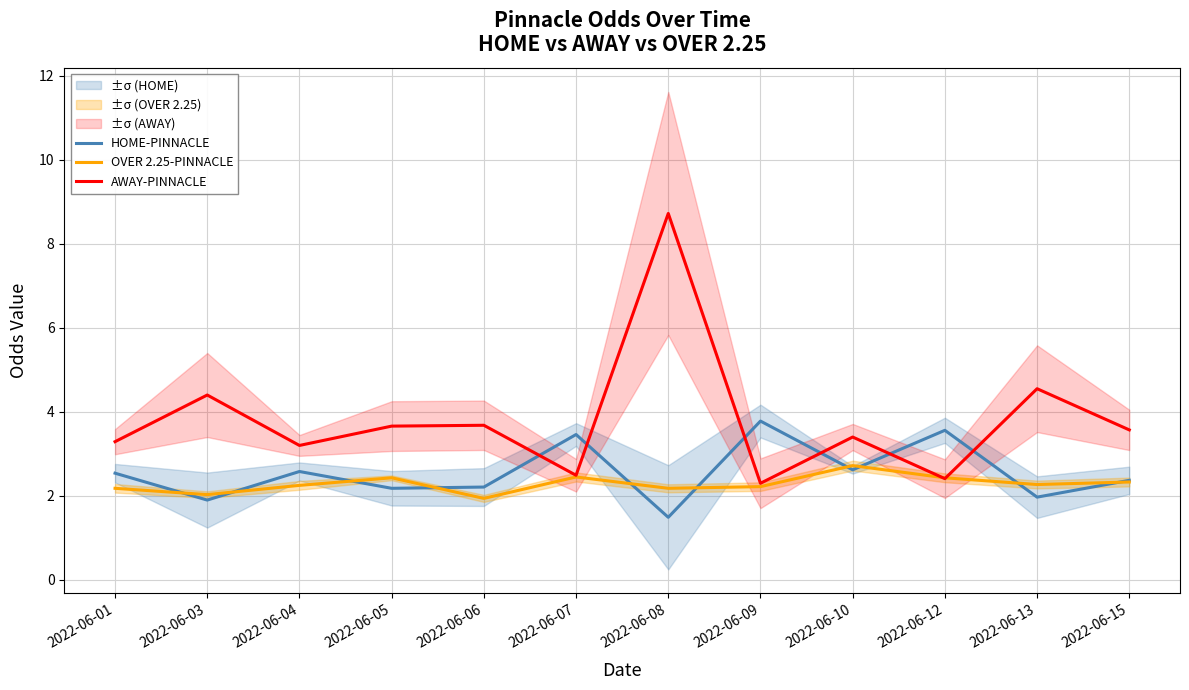

Between 2022-06-15 and 2022-06-13, which is larger?

2022-06-15